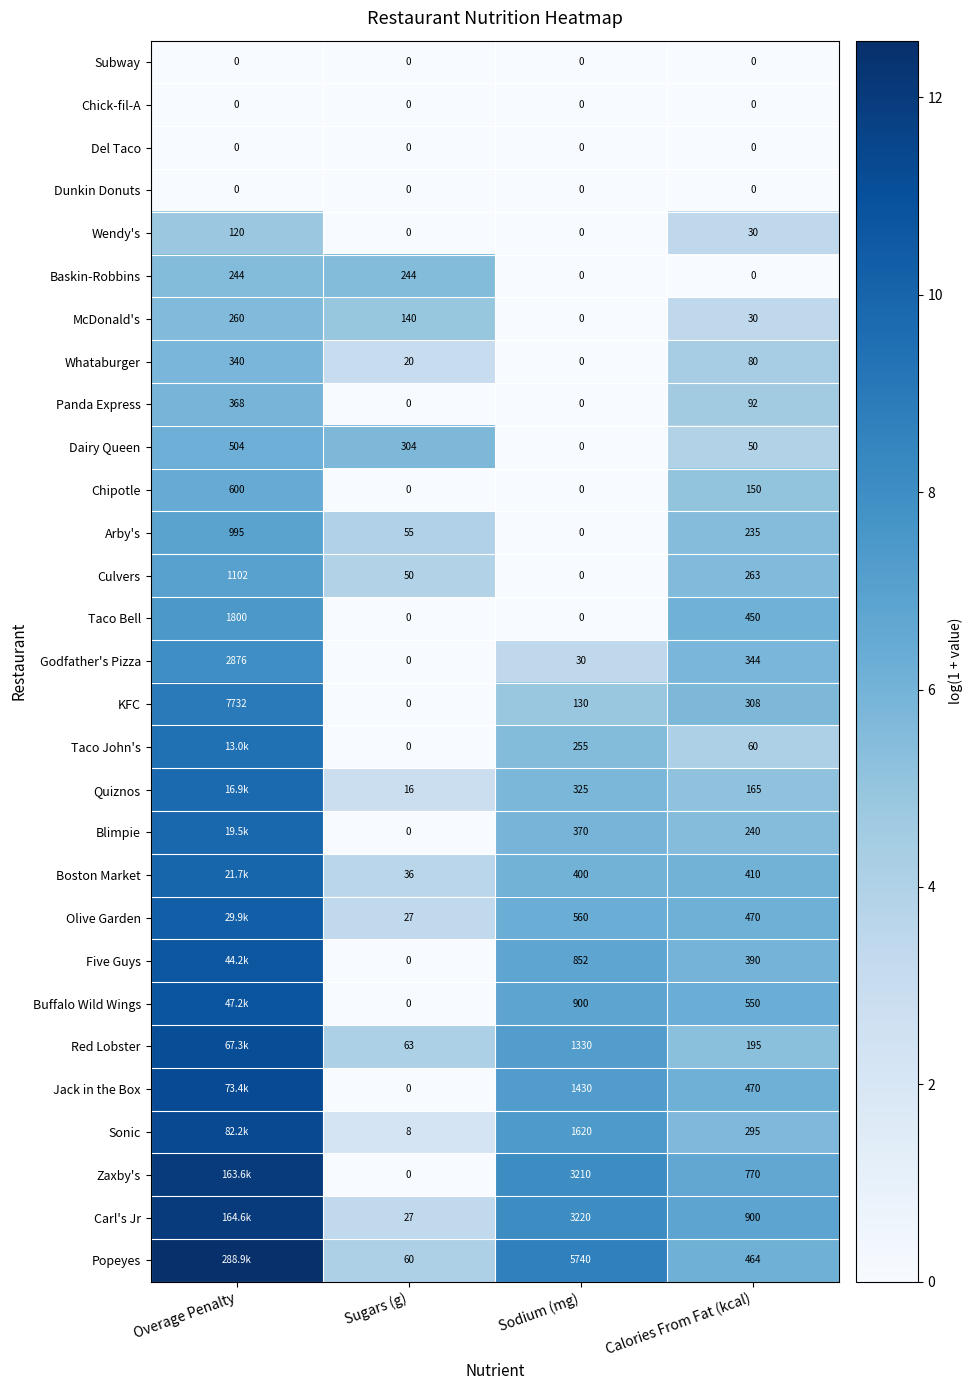

Between Overage Penalty and Calories From Fat (kcal), which is larger?

Overage Penalty